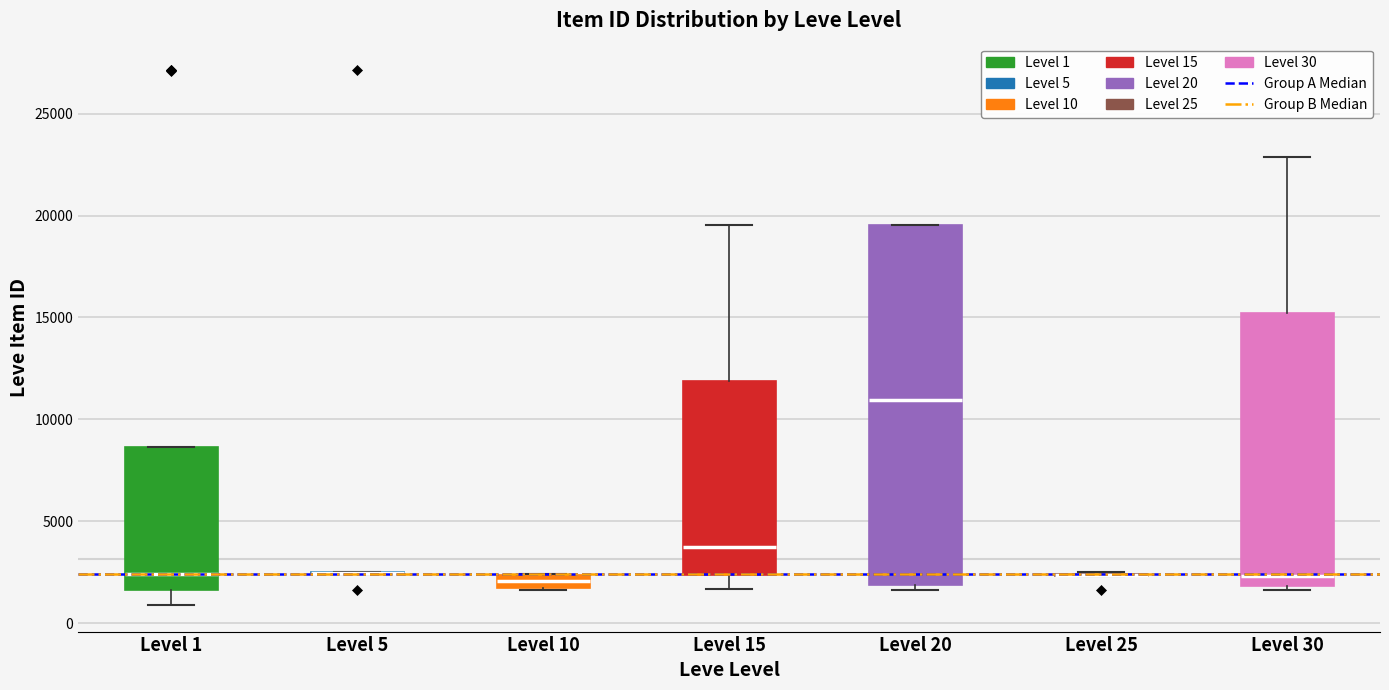

Comparing the boxes themselves (not the whiskers), which one is the tallest?

Level 20